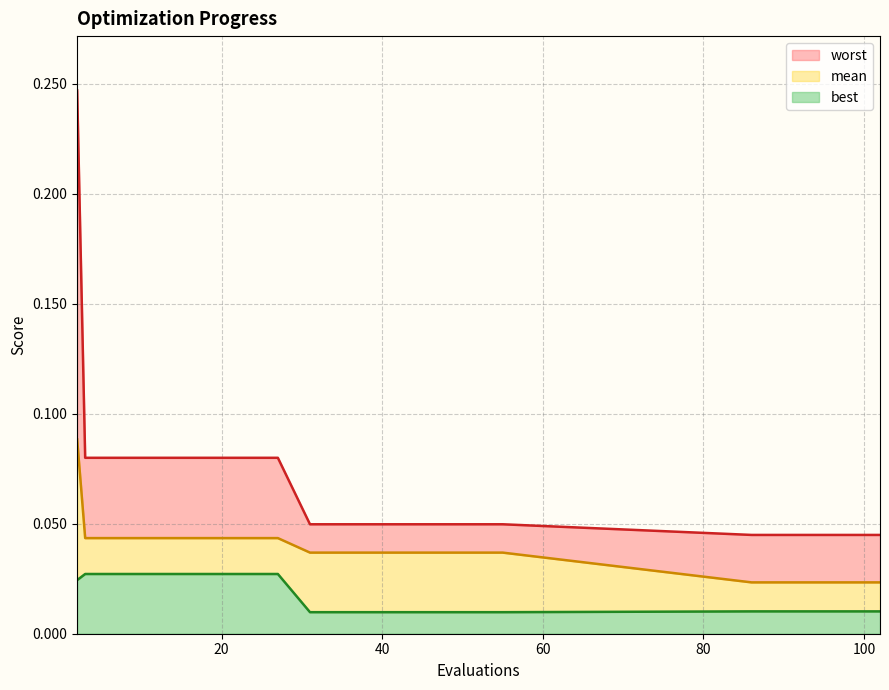

Which has a higher value, 2 or 51?

2